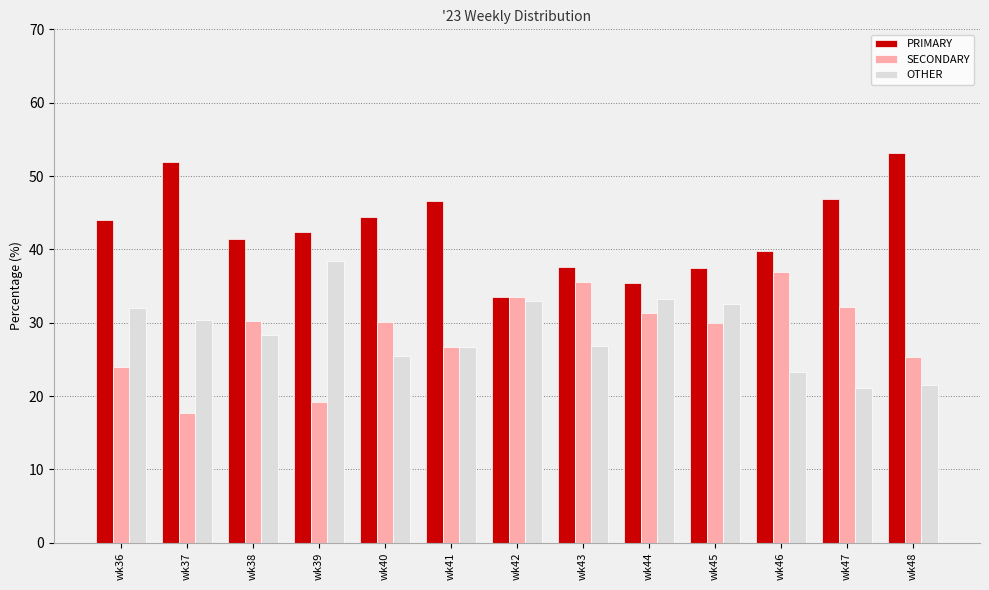

Is it true that OTHER equals 8.8 at wk39?

False